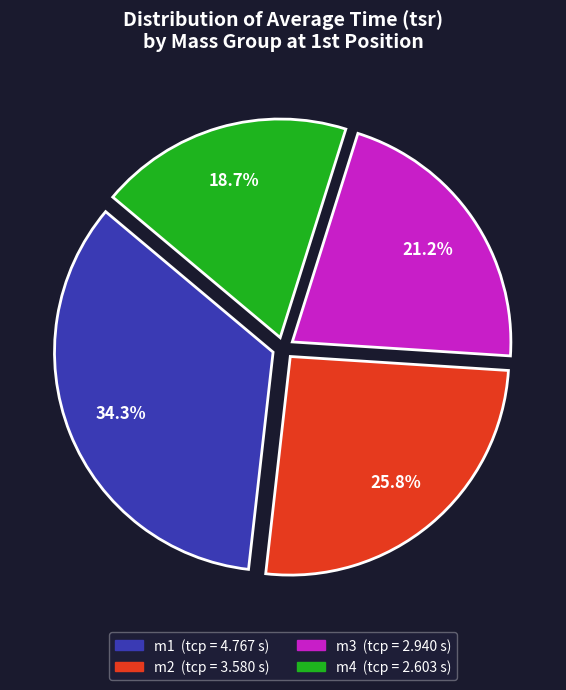

What is the ratio of the value at m2 to the value at m3?

1.2